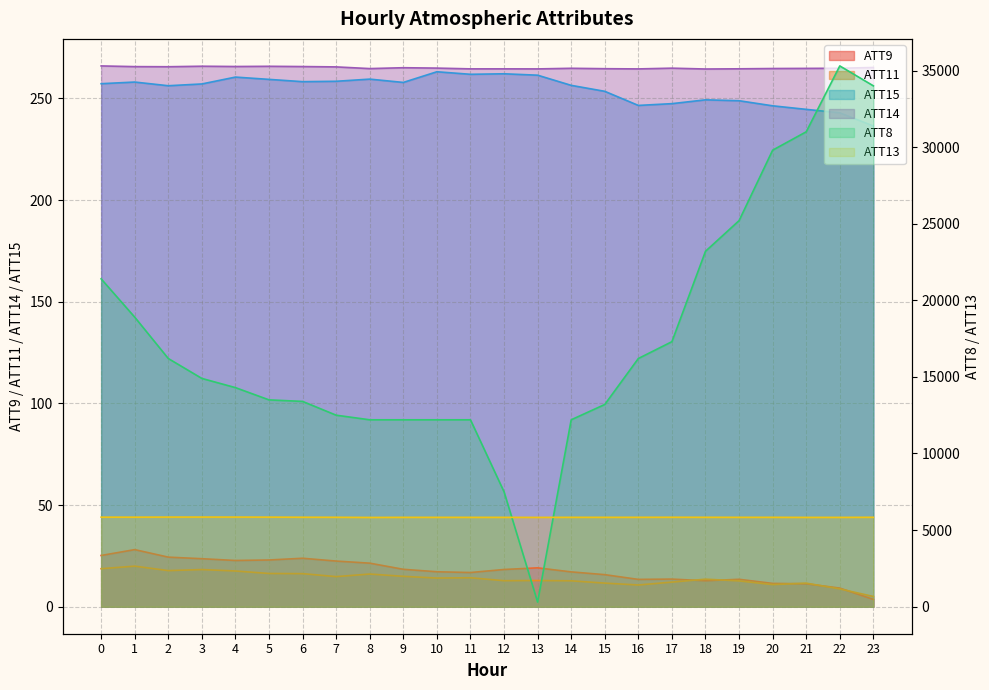

How many interior local valleys does the ATT9 series have?

4